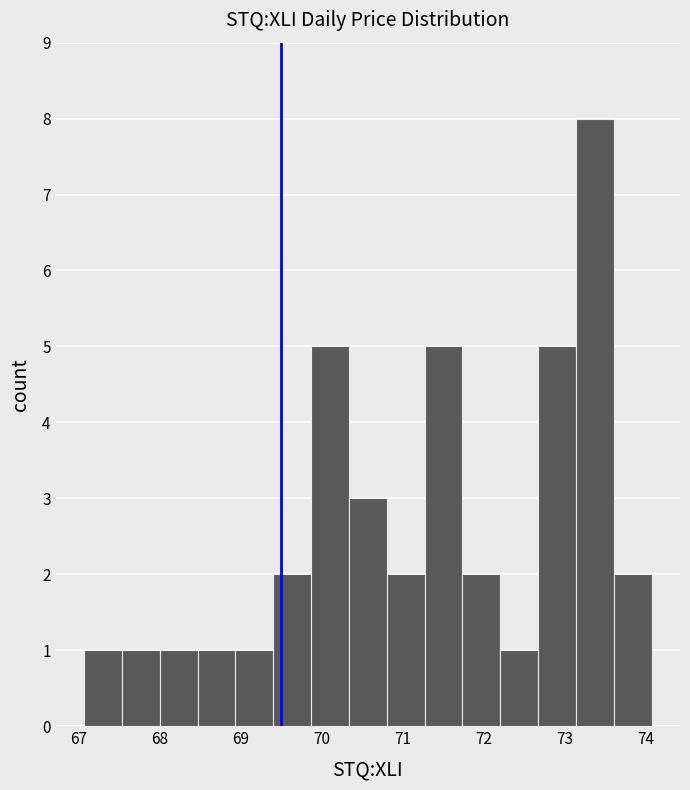

Over which range of the x-axis is the bar tallest?

73.1 to 73.6